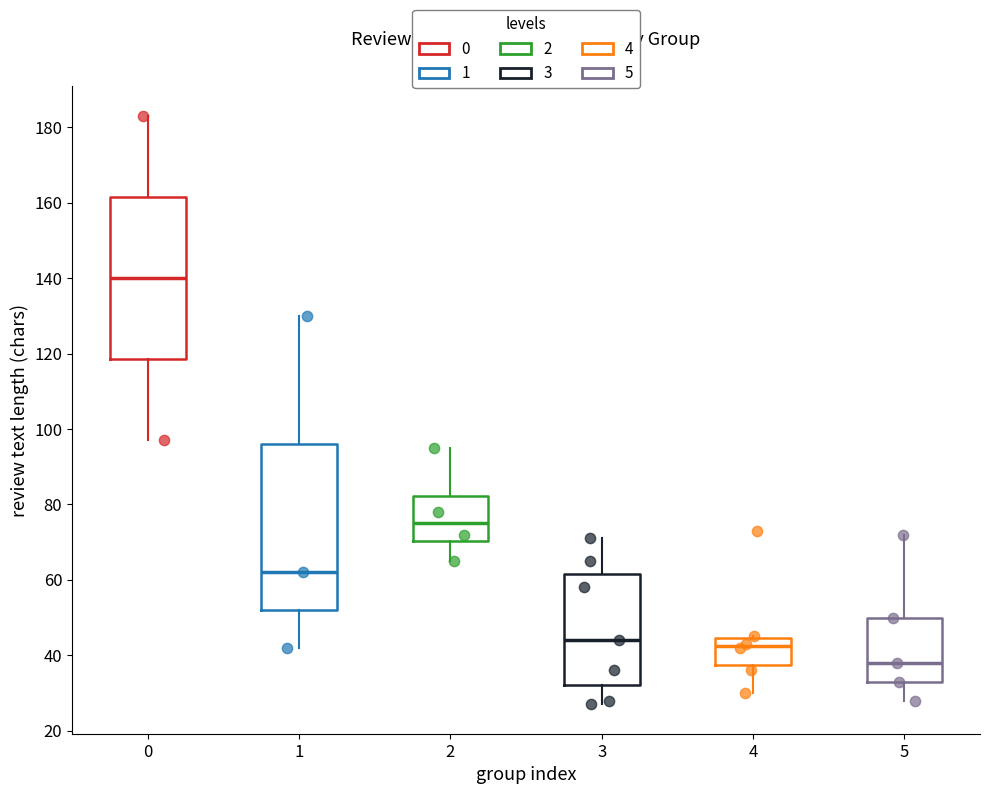

Which box's median line is the highest?

0